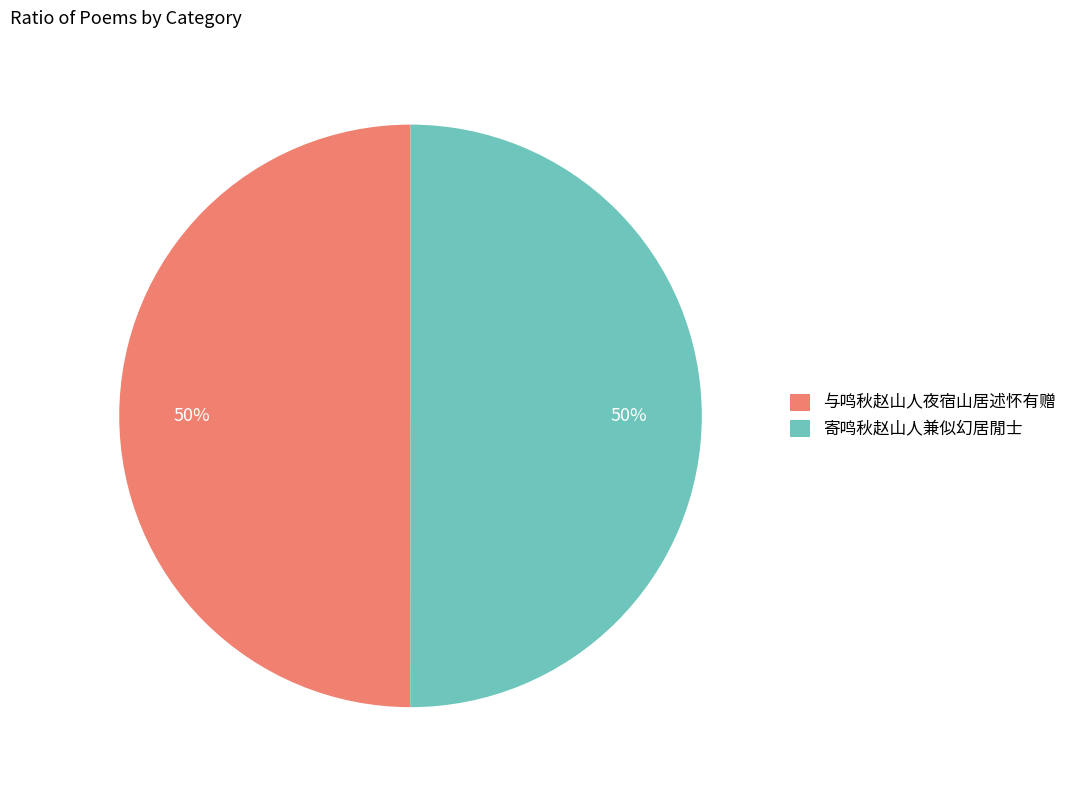

To the nearest percent, what is the combined percentage of 寄鸣秋赵山人兼似幻居閒士 and 与鸣秋赵山人夜宿山居述怀有赠?

100%